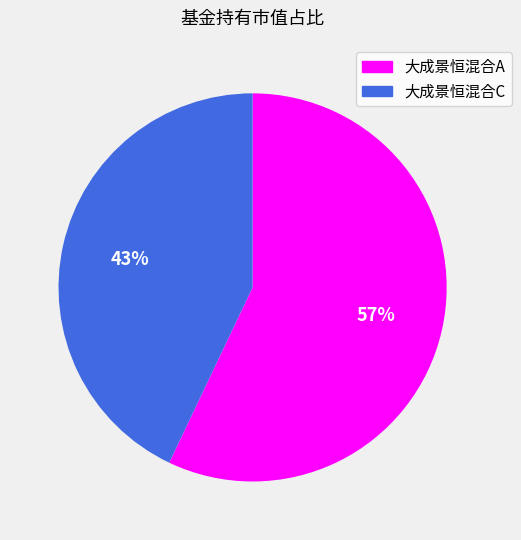

To the nearest percent, what portion does 大成景恒混合A represent?

57%